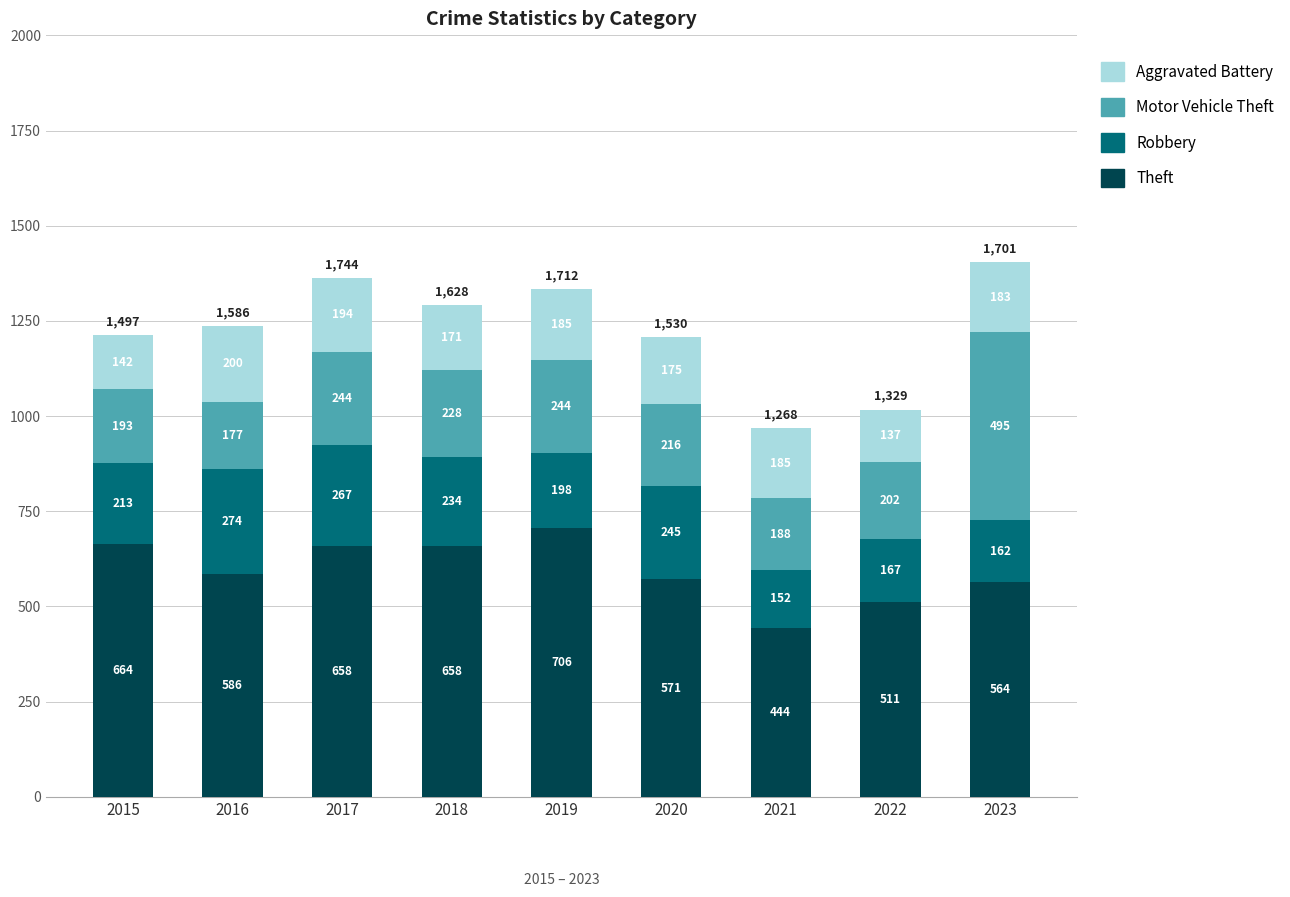

Are the bars horizontal?

No